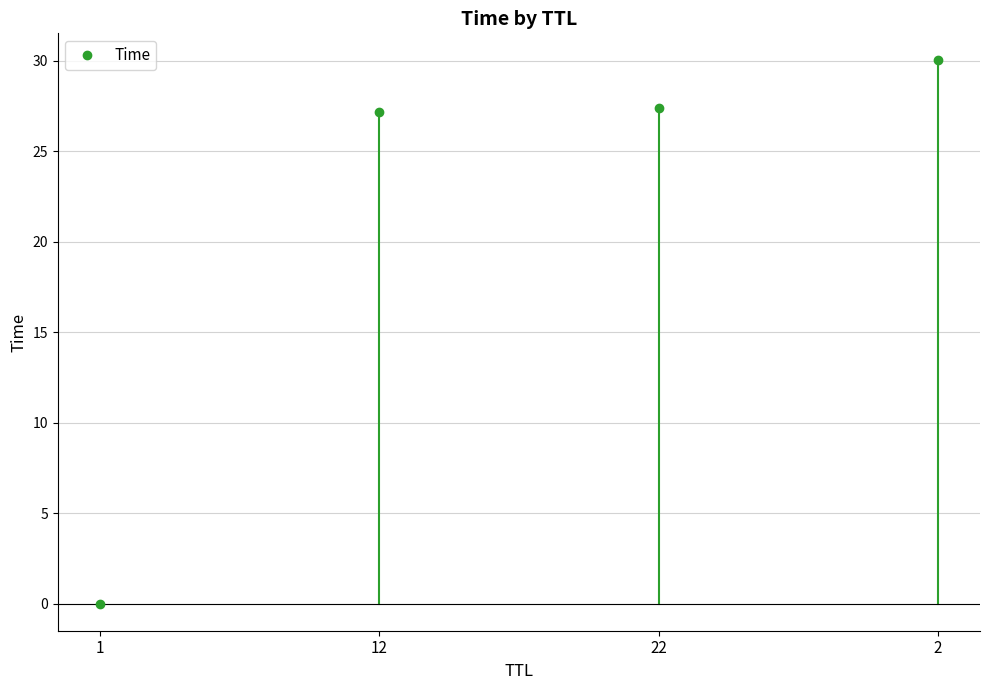

Rank the categories by value from highest to lowest.

2, 22, 12, 1